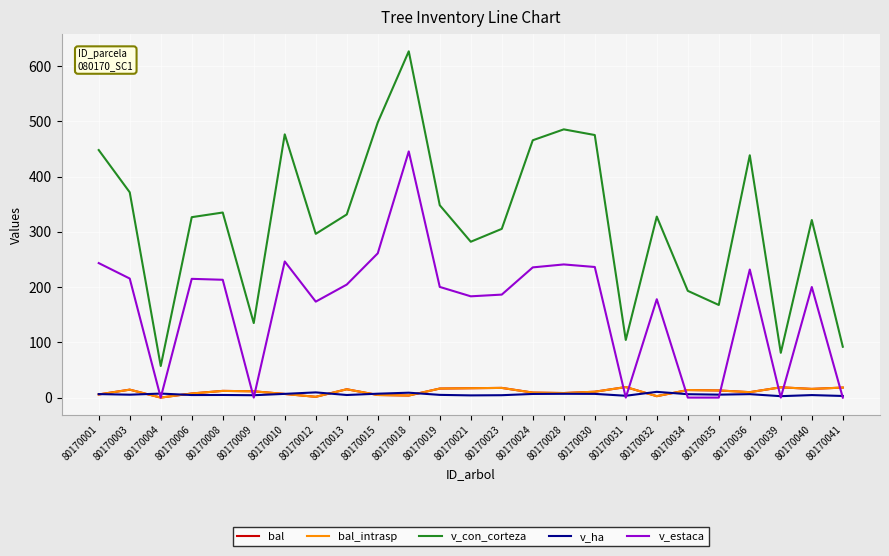

Does the chart have visible grid lines?

Yes